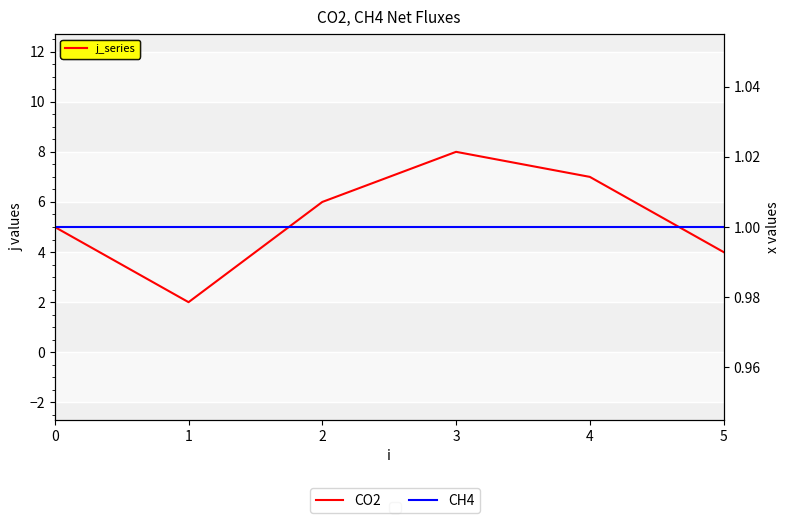

What is the maximum value shown in the chart?

8